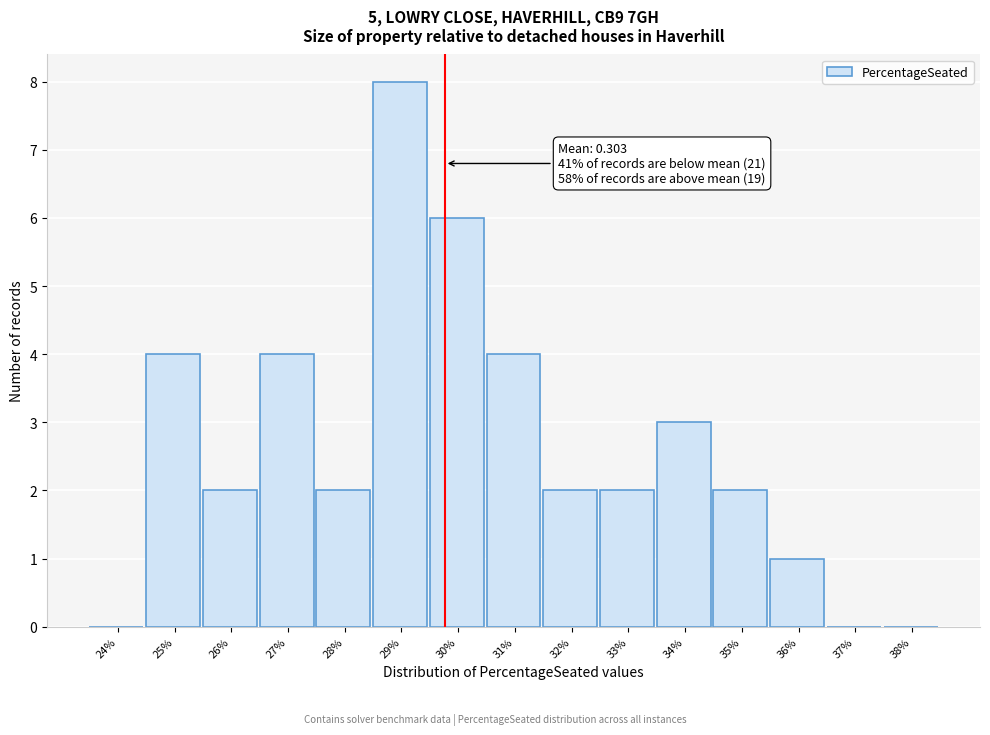

Reading left to right, transcribe all the data shown in this chart.

24%=0	25%=4	26%=2	27%=4	28%=2	29%=8	30%=6	31%=4	32%=2	33%=2	34%=3	35%=2	36%=1	37%=0	38%=0